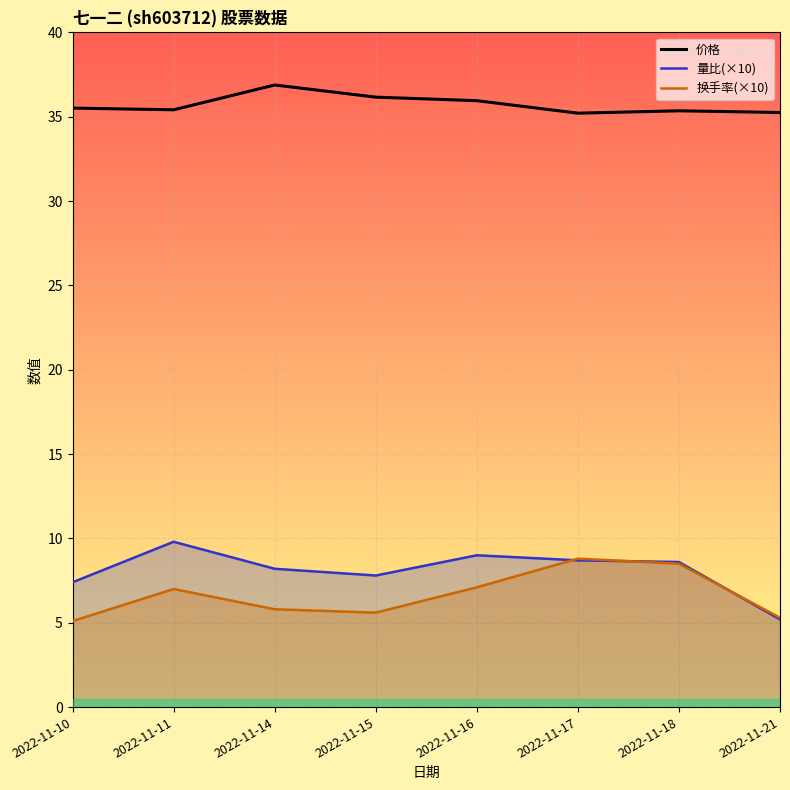

What is the maximum value shown in the chart?

36.9